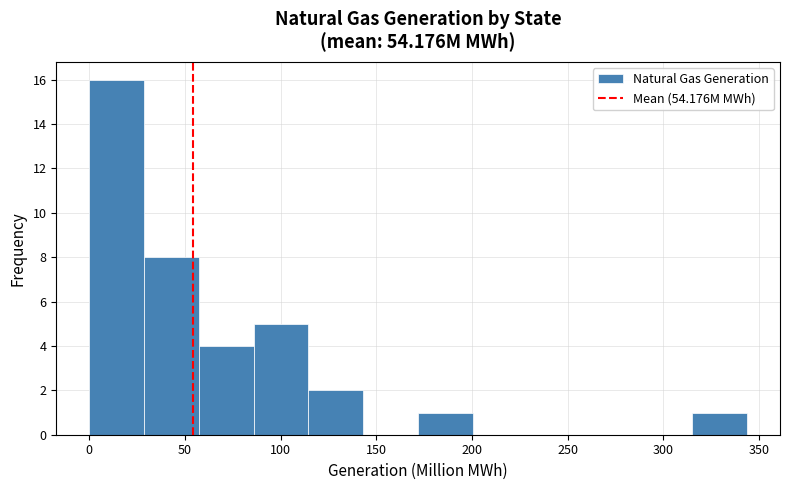

Which range on the x-axis has the tallest bar?

0 to 30